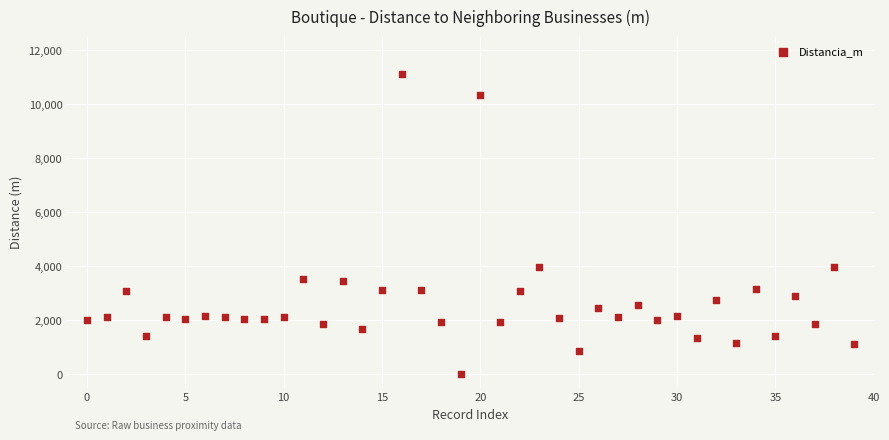

What is the range of Y values (max minus min)?

11127.5